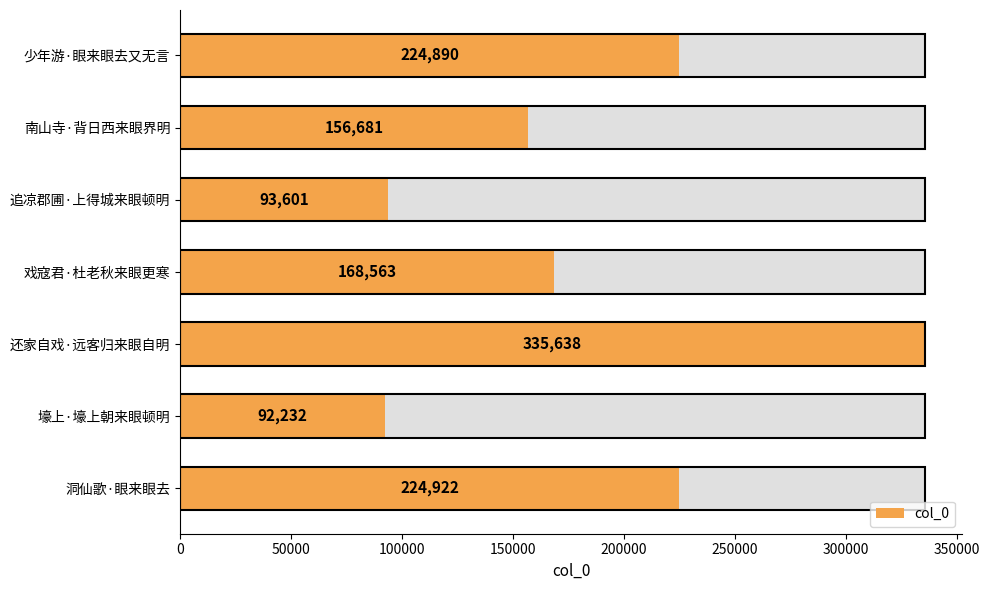

What is the sum of the values at 少年游·眼来眼去又无言 and 壕上·壕上朝来眼顿明?

317122